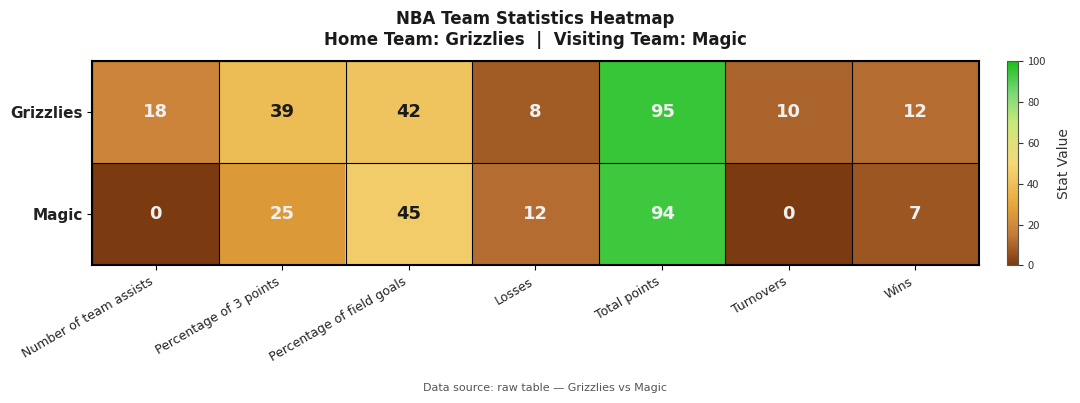

How many positive values does the Magic series have?

5